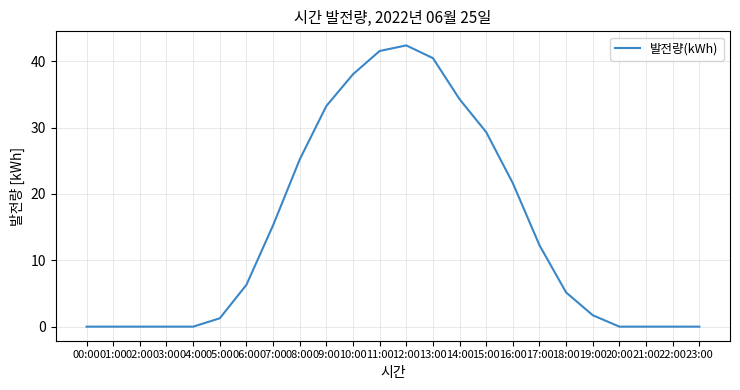

Does the chart have visible grid lines?

Yes